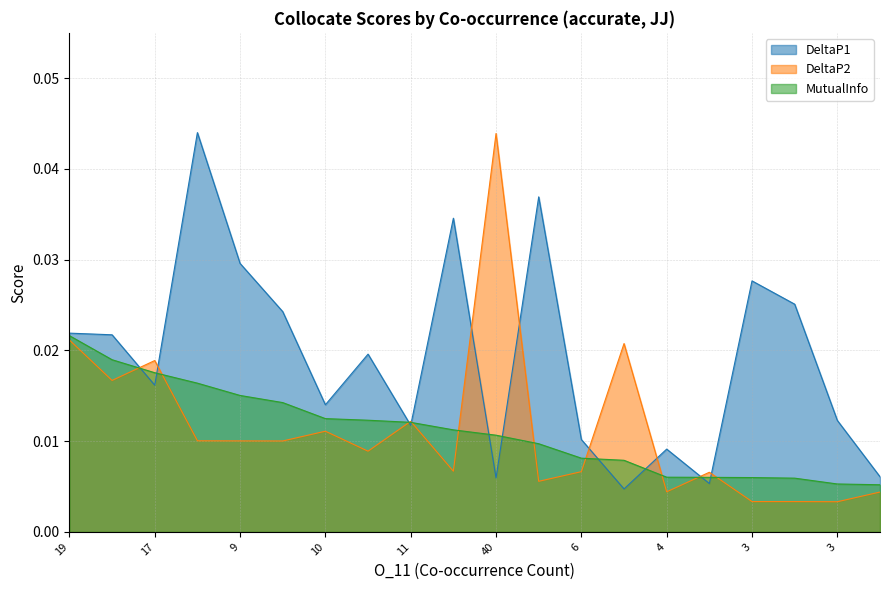

Between 6 and 4, which is larger?

6